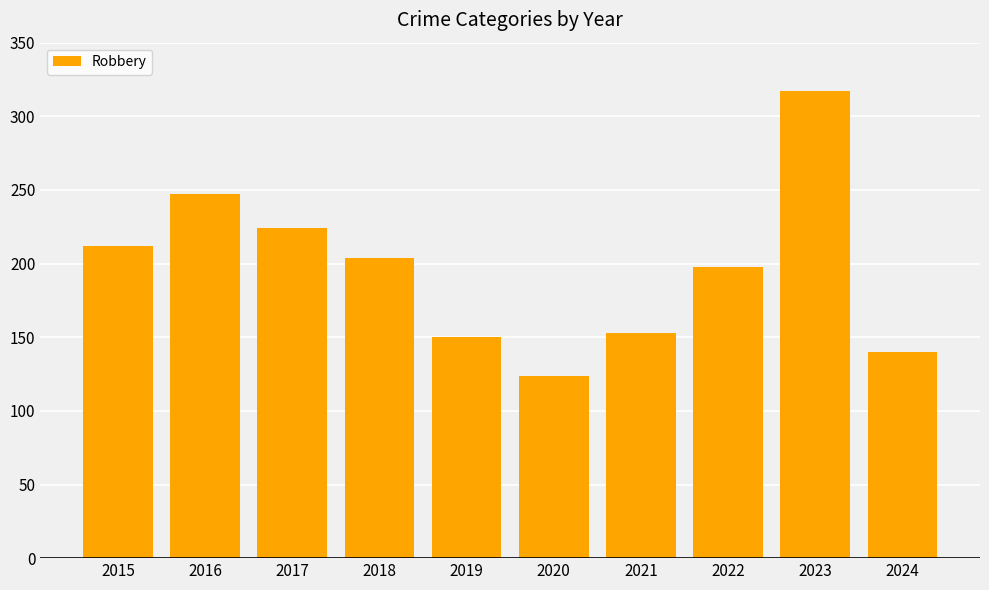

Reading left to right, extract all data points from this chart.

2015=212	2016=247	2017=224	2018=204	2019=150	2020=124	2021=153	2022=198	2023=317	2024=140